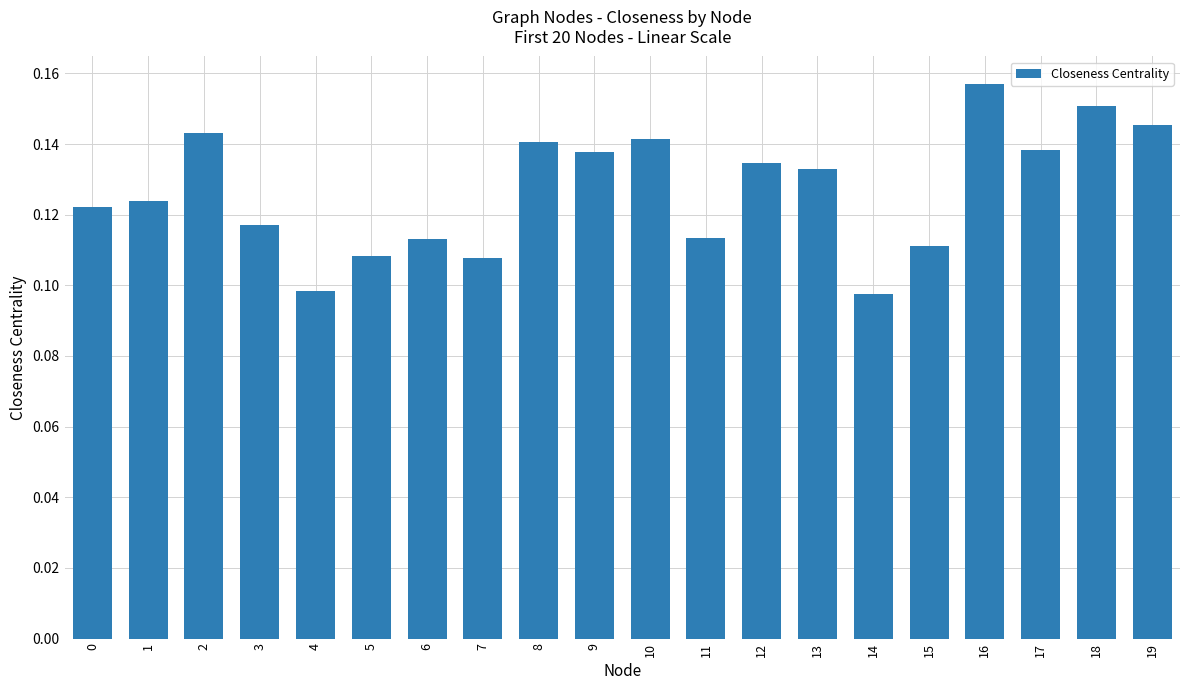

What is the sum of the values at 12 and 1?

0.3